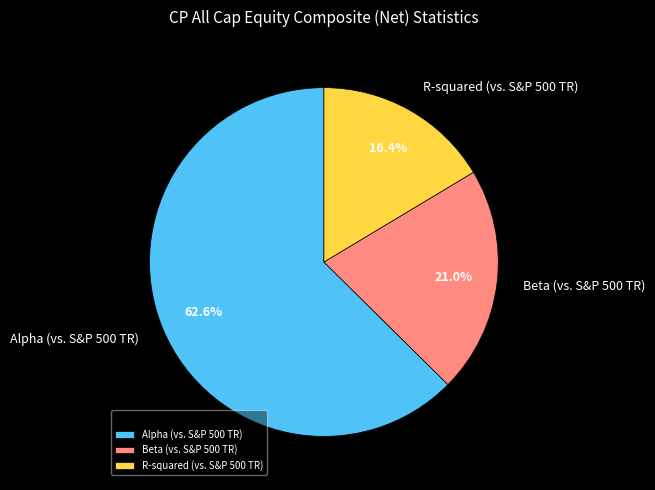

Rank the categories by value from lowest to highest.

R-squared (vs. S&P 500 TR), Beta (vs. S&P 500 TR), Alpha (vs. S&P 500 TR)